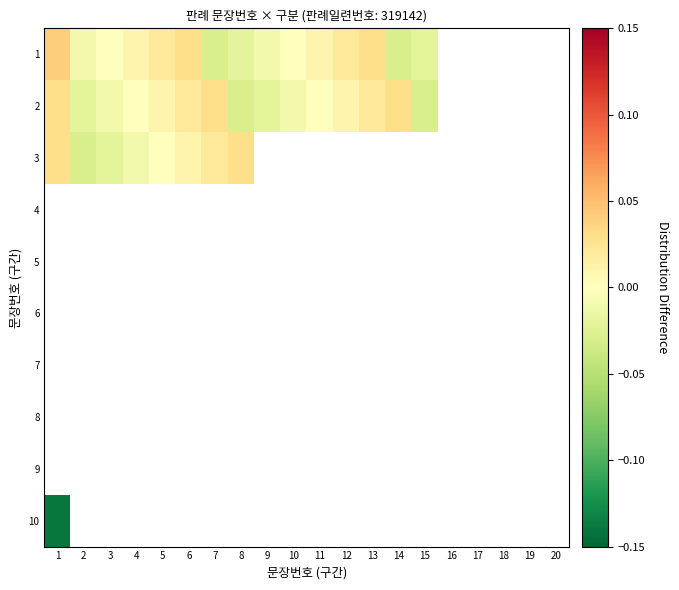

List the series in order of their peak value, lowest first.

2, 3, 4, 5, 6, 7, 8, 9, 10, 1